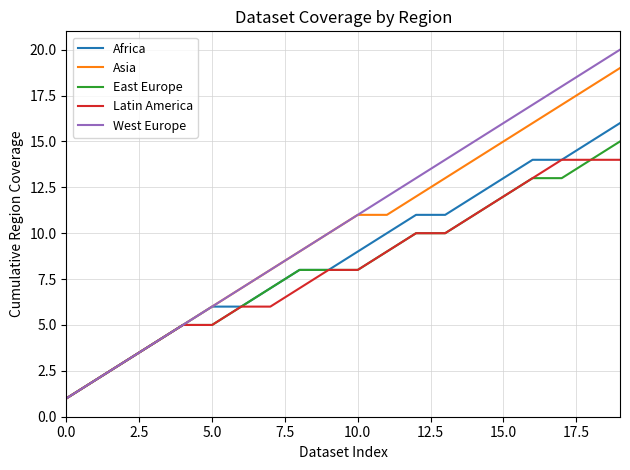

Which series has the widest spread of values?

West Europe